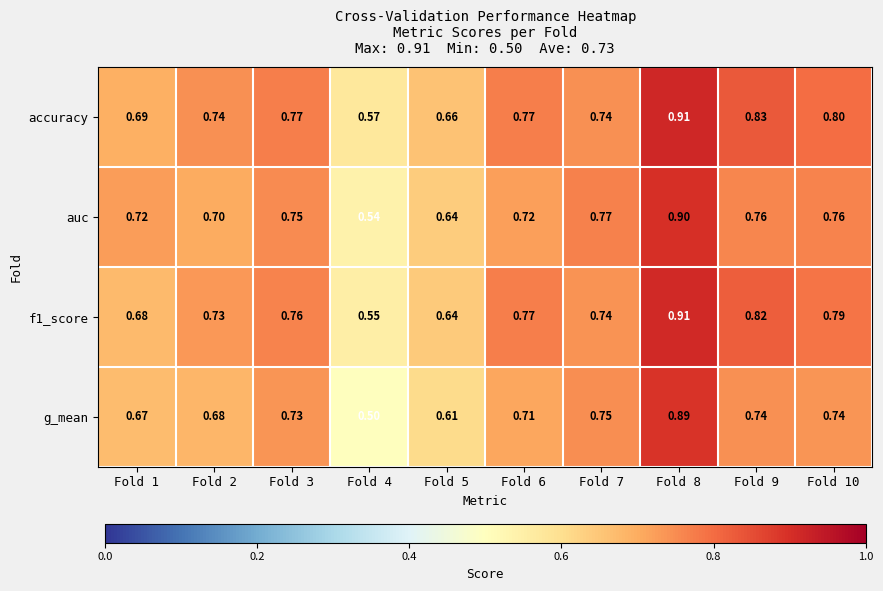

What is the smallest value displayed?

0.5